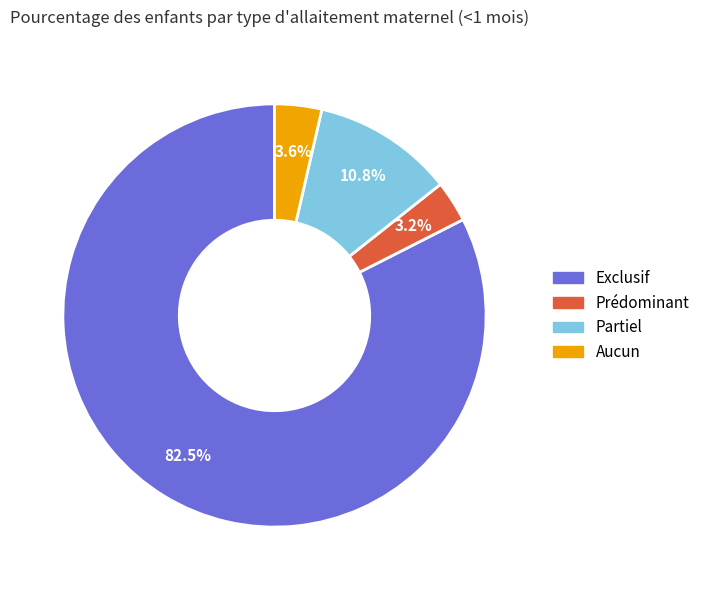

What is the majority slice?

Exclusif